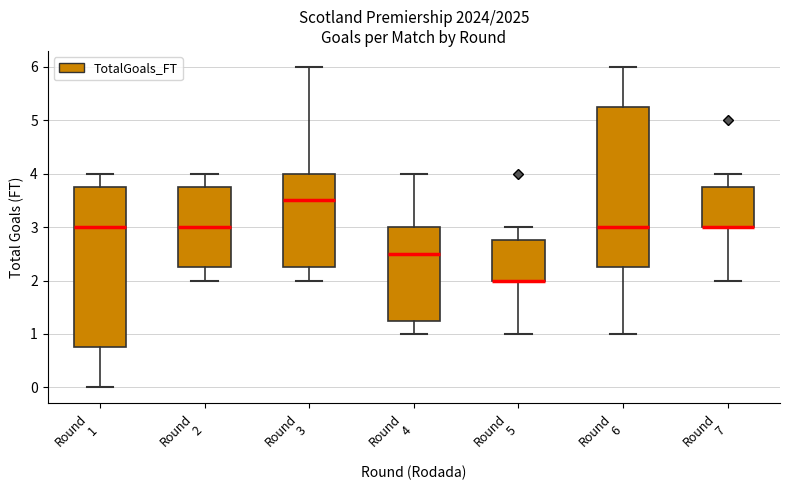

Where does the upper whisker of the box for Round 4 end on the y-axis? The values are not printed on the chart, so give them approximately, as read against the axis.

4.0